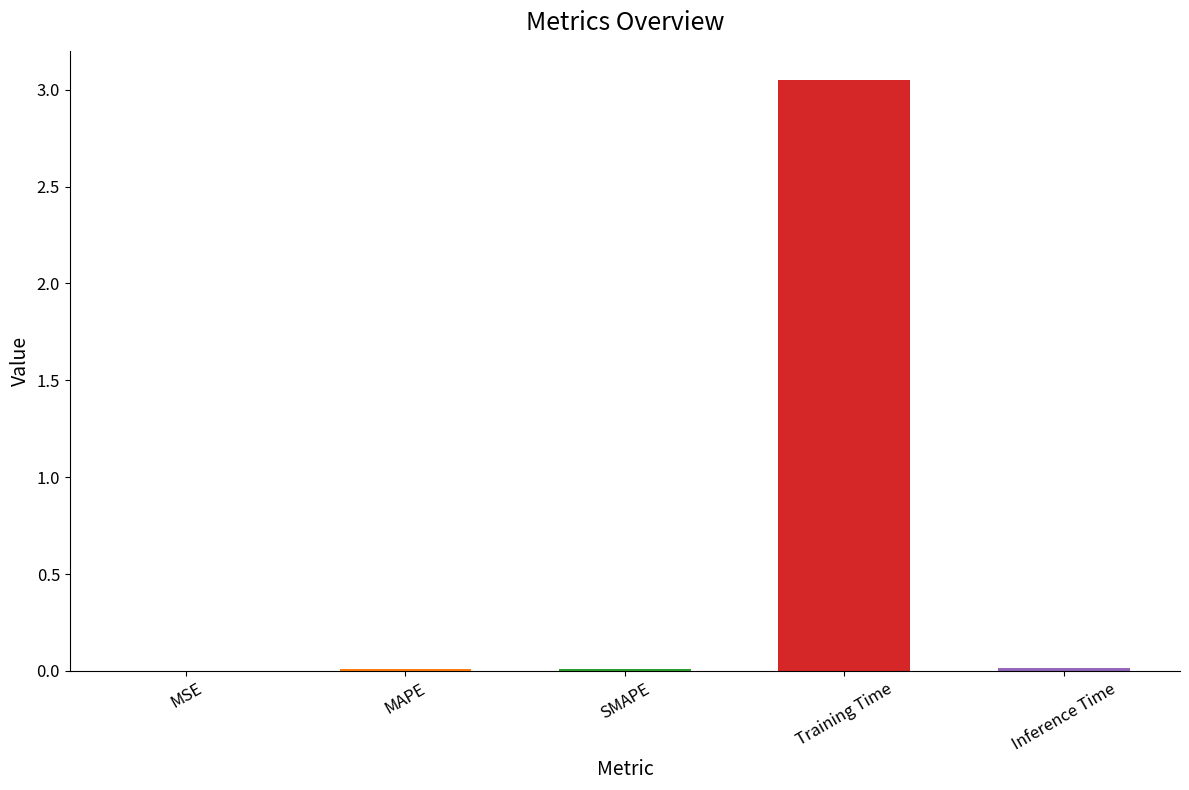

At which category does the chart reach its peak across all series?

Training Time